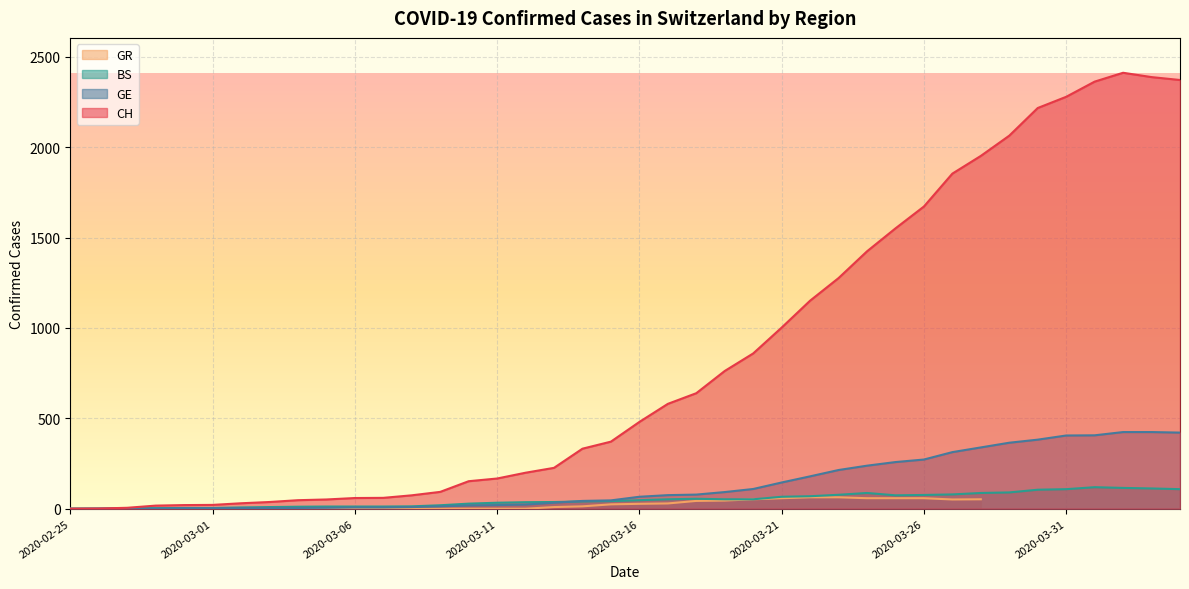

What is the total value across all series at 2020-03-11?

220